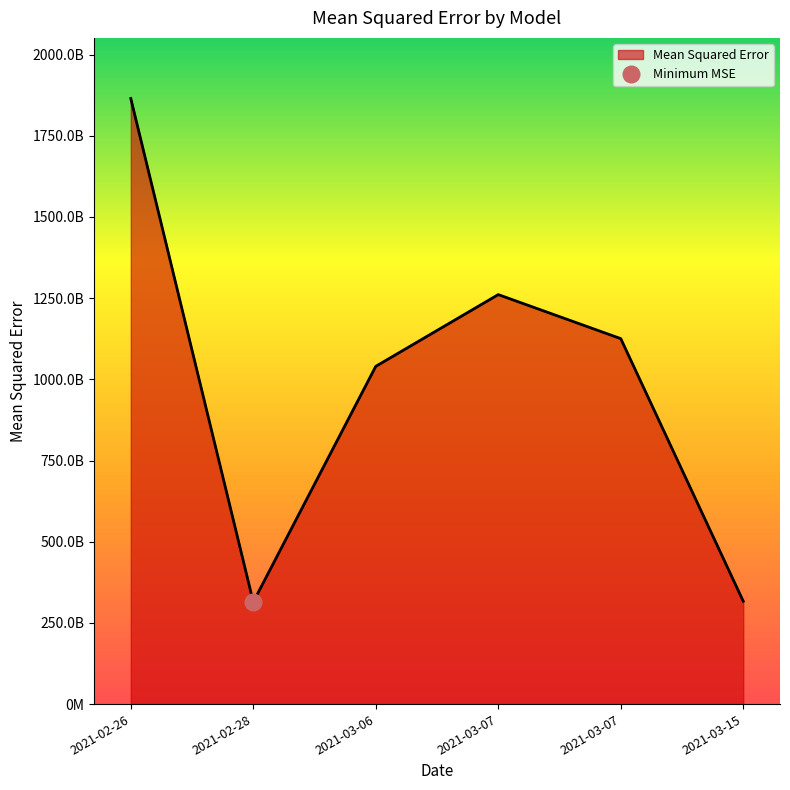

Is it true that the value at BO XGBOOST w/o Tags is 484163916057.6?

False